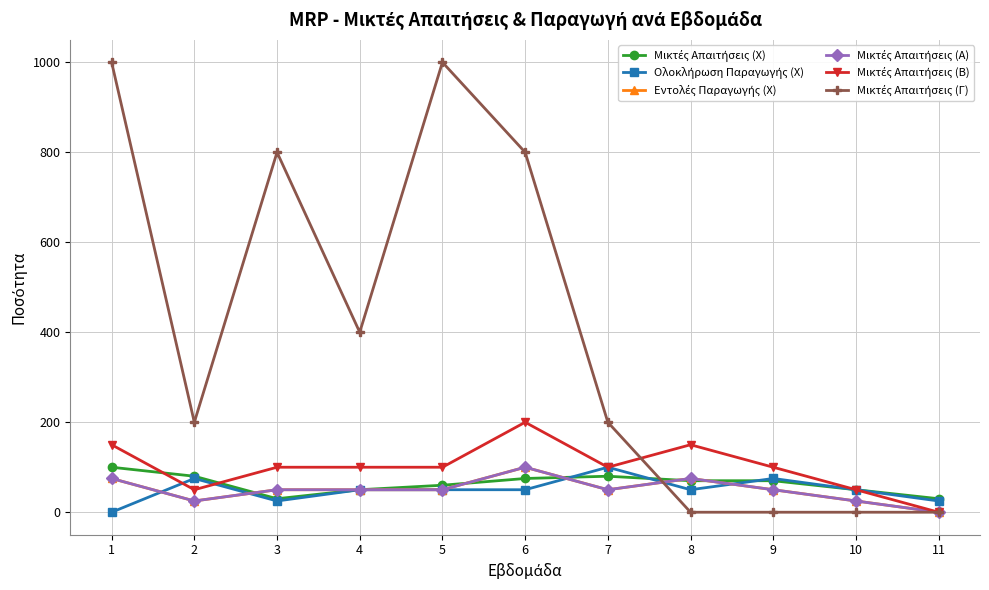

Where does the Μικτές Απαιτήσεις (Γ) series first go above 200?

1